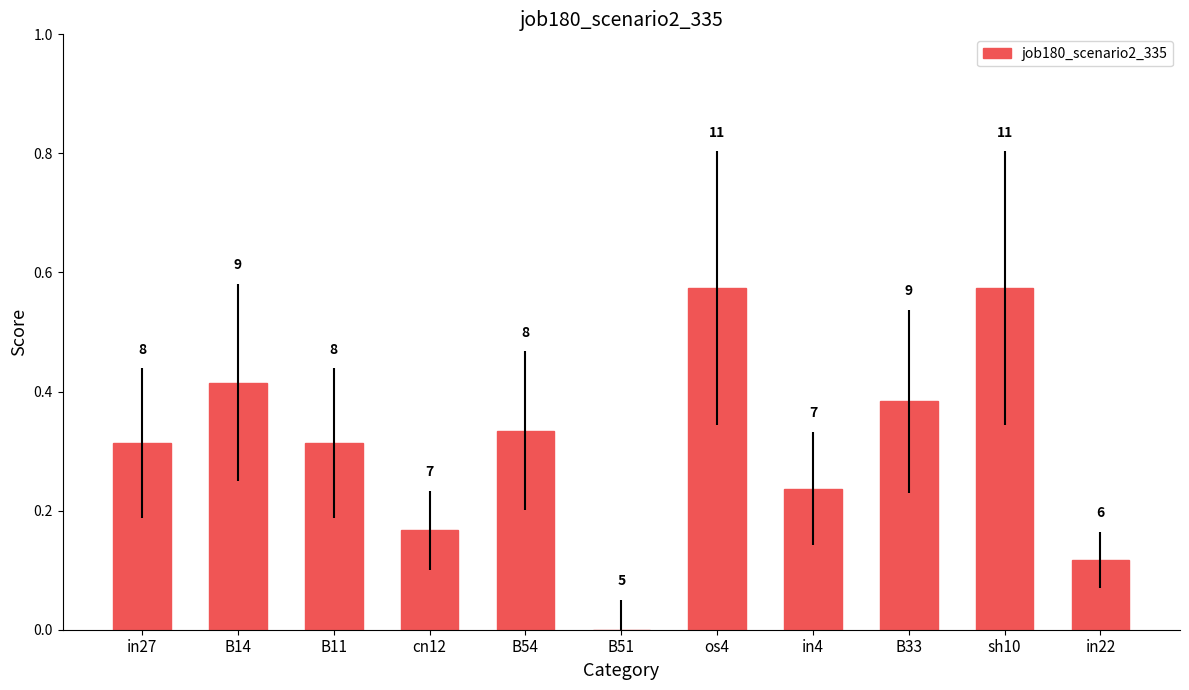

Are the bars horizontal?

No